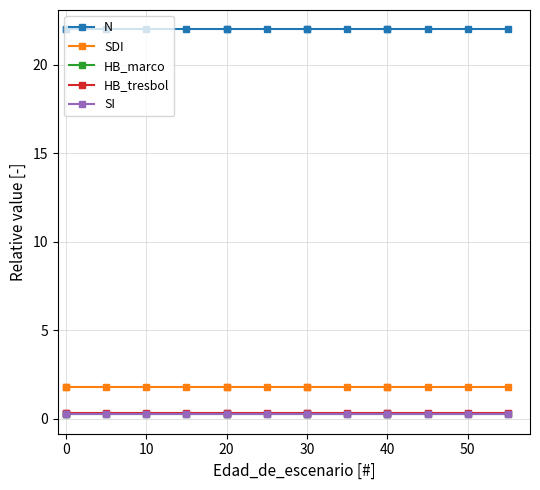

What is the approximate value of N at 13?

22.0